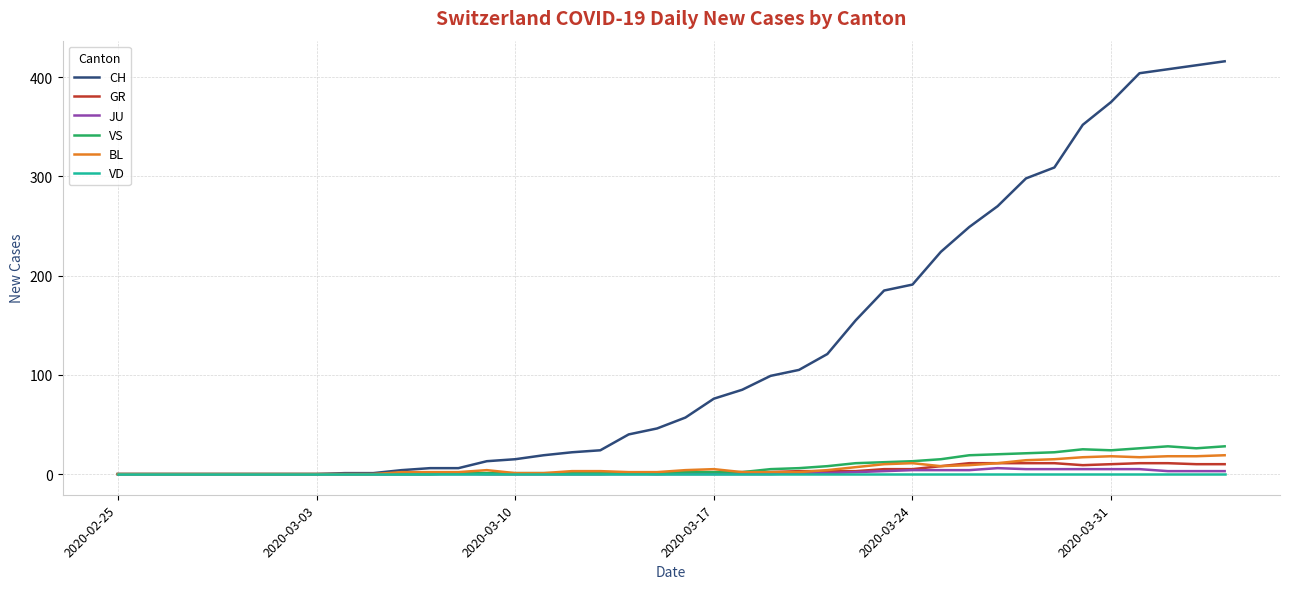

Which series has the largest total across all categories?

CH